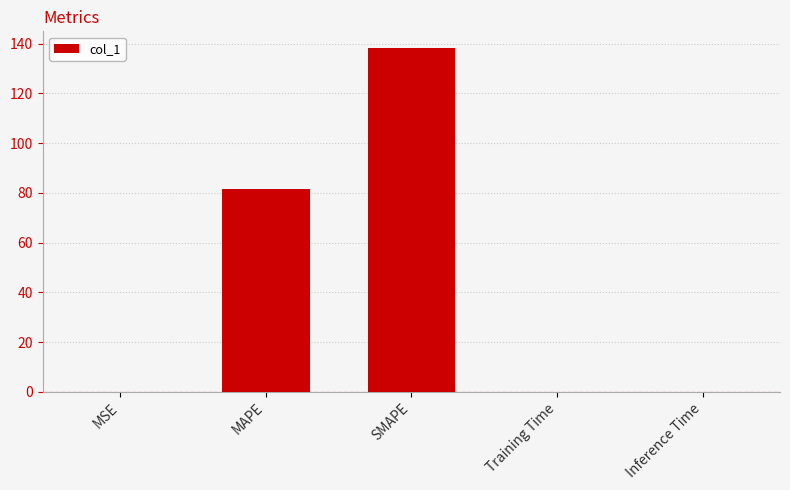

What is the average value?

44.0